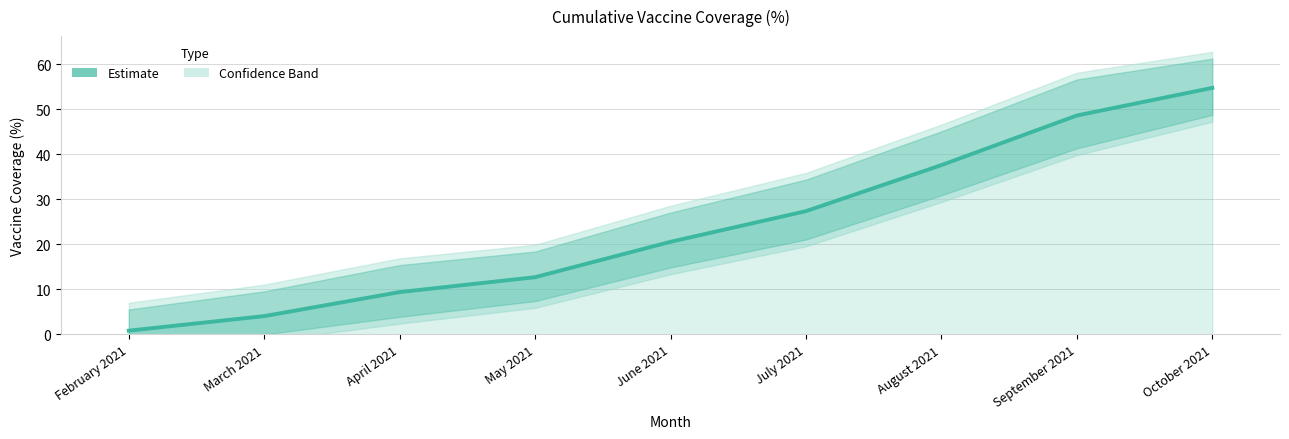

What is the average value?

24.0